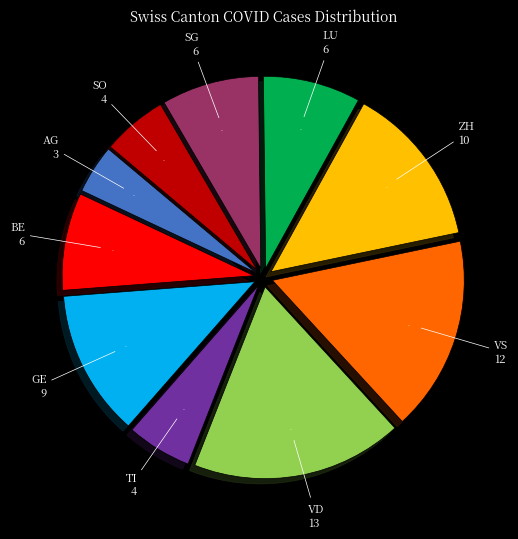

Combined, do AG and LU account for over 50%?

No